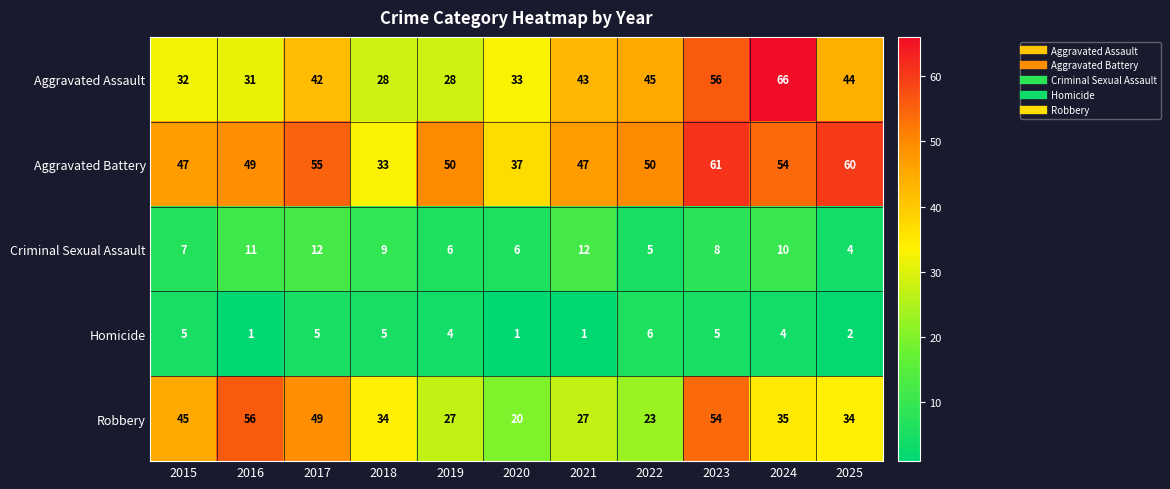

At which label does Aggravated Battery first exceed 50?

2017